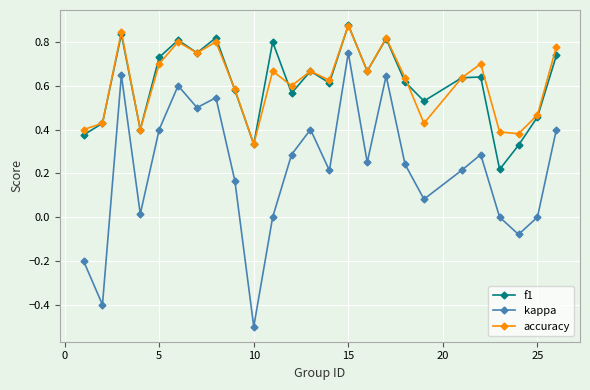

How many interior local peaks does the kappa series have?

7